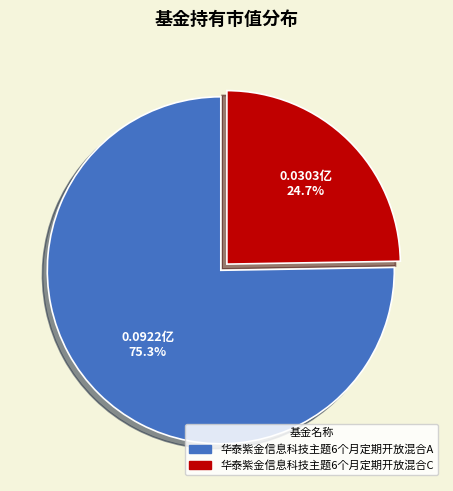

Which slice represents more than half of the pie?

华泰紫金信息科技主题6个月定期开放混合A